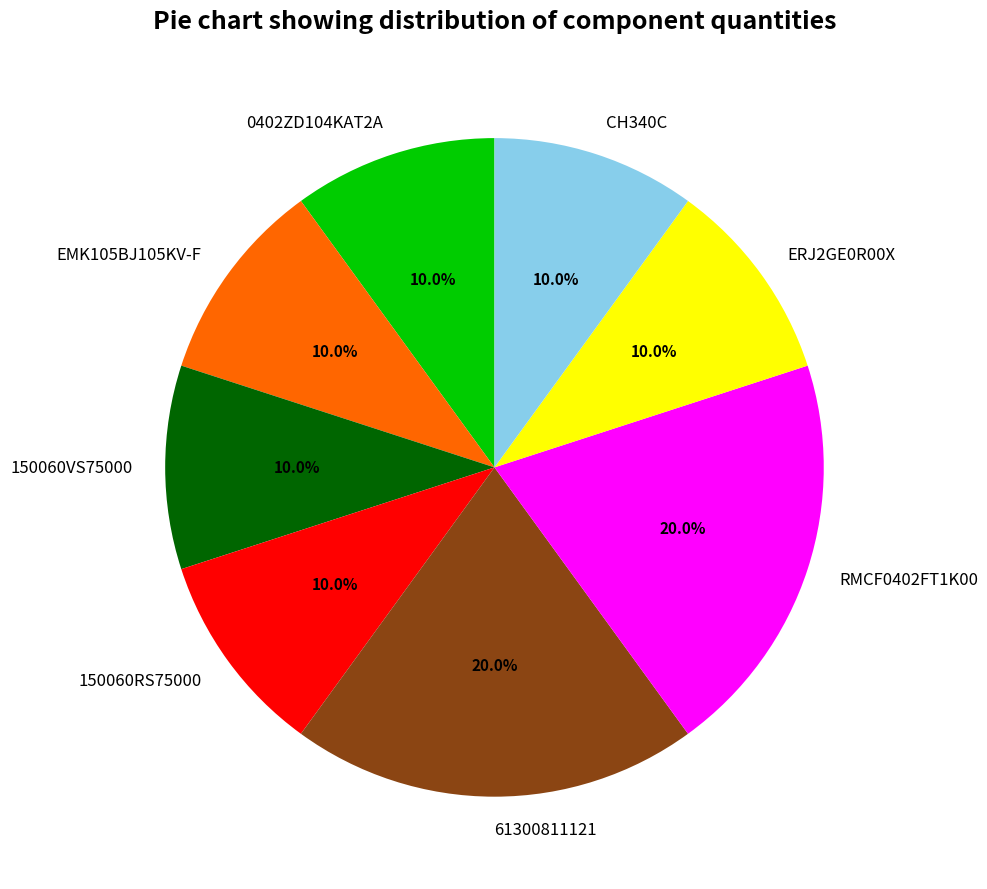

Do RMCF0402FT1K00 and CH340C together represent more than half of the pie?

No